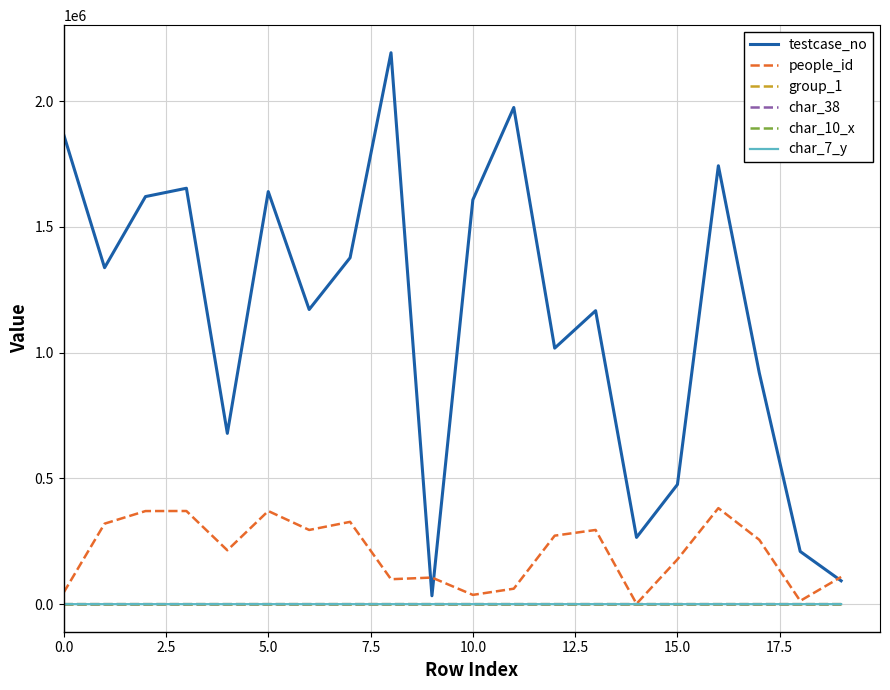

Which series has the largest total across all categories?

testcase_no